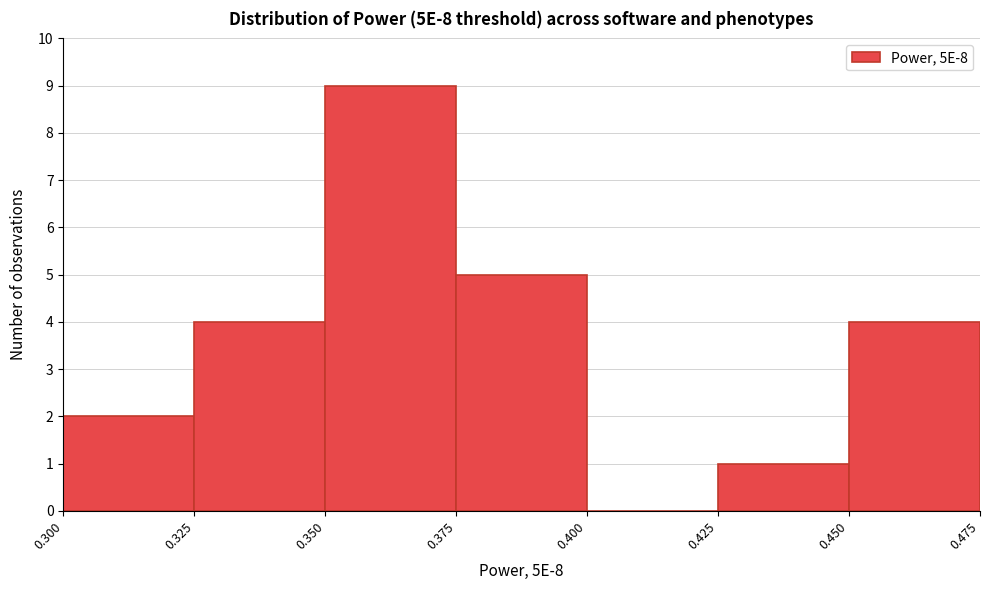

Reading left to right, list every bar in this chart as the range it spans on the x-axis followed by its height. The values are not printed on the chart, so give them approximately, as read against the axis.

0.300 to 0.325: 2
0.325 to 0.350: 4
0.350 to 0.375: 9
0.375 to 0.400: 5
0.400 to 0.425: 0
0.425 to 0.450: 1
0.450 to 0.475: 4